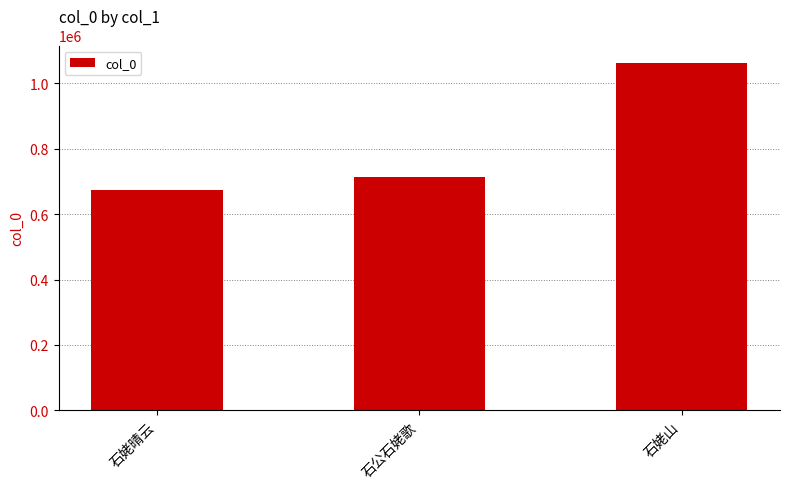

Reading right to left, list all the values displayed in this chart.

石姥山=1063055	石公石姥歌=713880	石姥晴云=673547